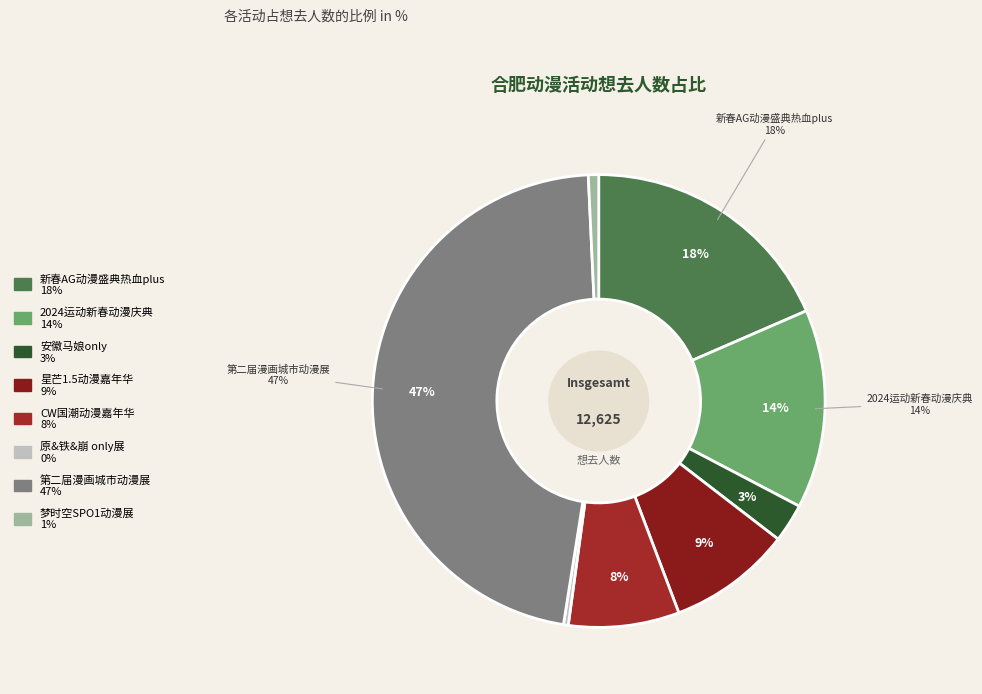

What is the ratio of the value at 合肥·第二届漫画城市动漫展-故事再次开始 to the value at 合肥·原&铁&崩 only展?

137.3